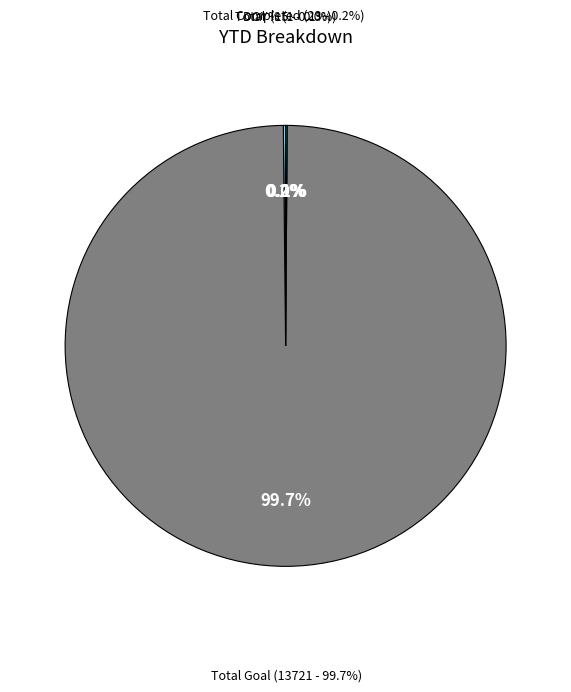

How many segments does this pie chart have?

4